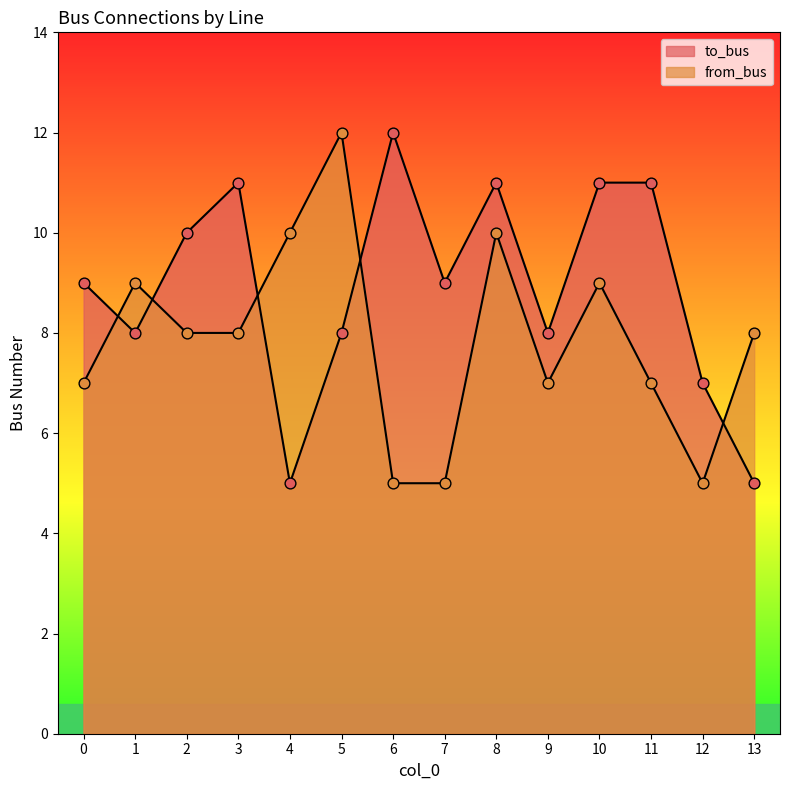

Which series contains the highest Y value?

to_bus